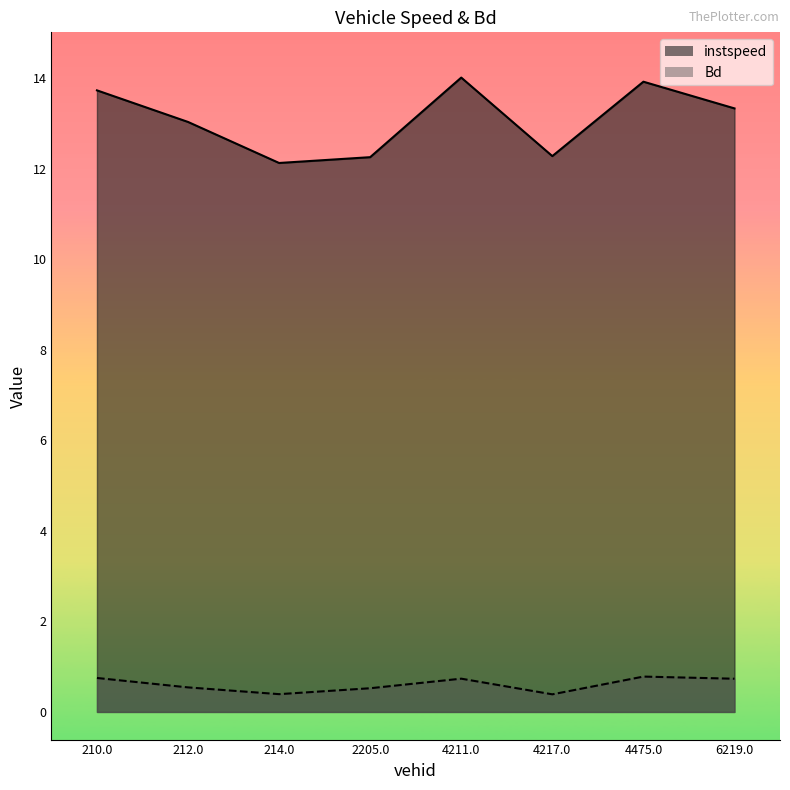

What is the difference between the maximum and minimum values in the instspeed series?

1.9